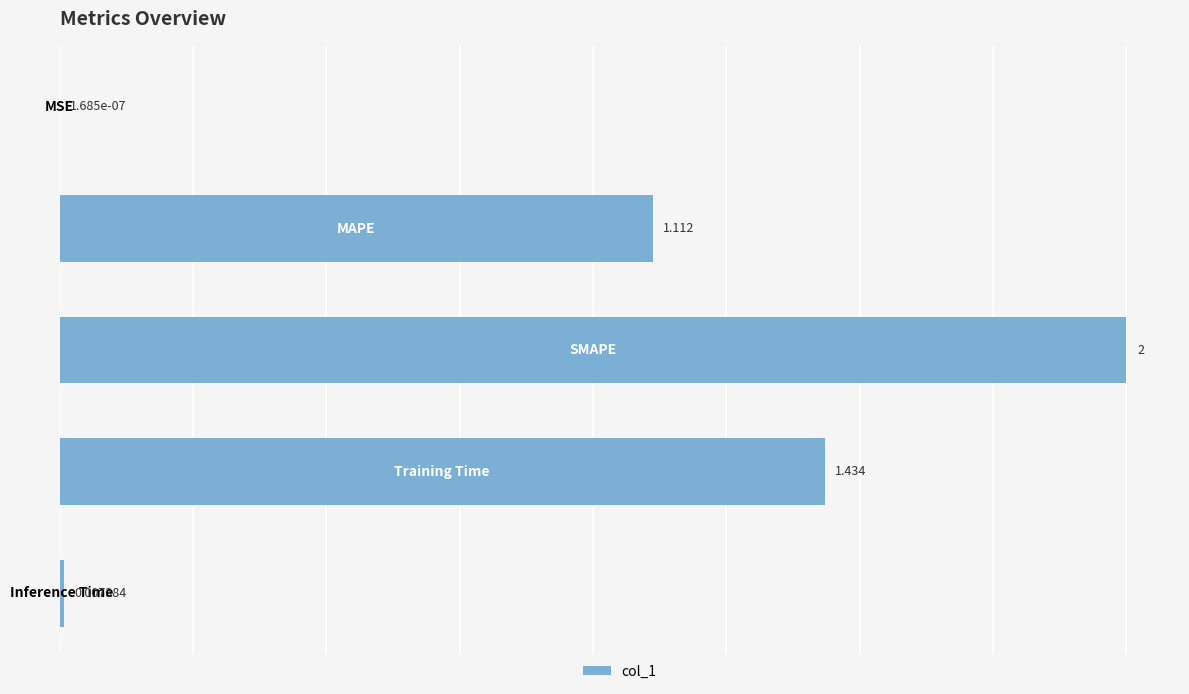

Where does the data first go above 1?

1